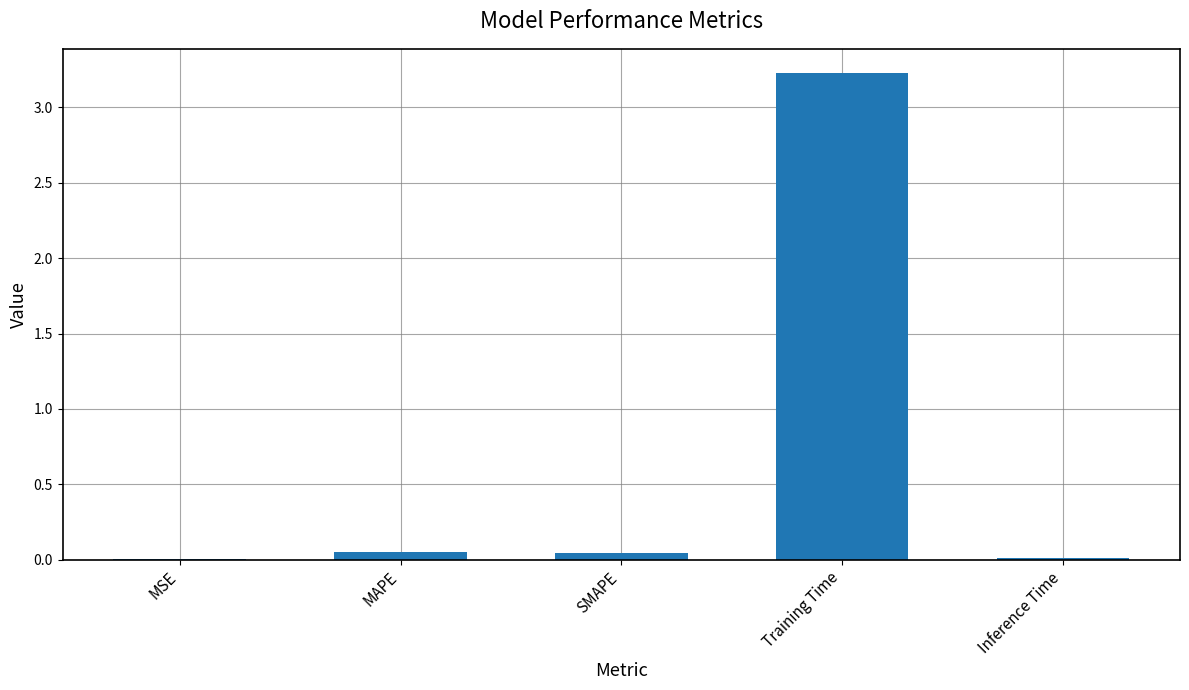

What is the maximum value shown in the chart?

3.2